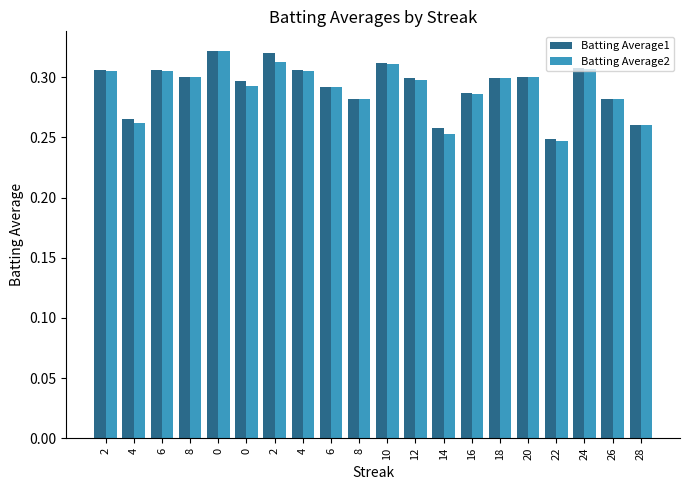

Between 24 and 0, which is larger?

24